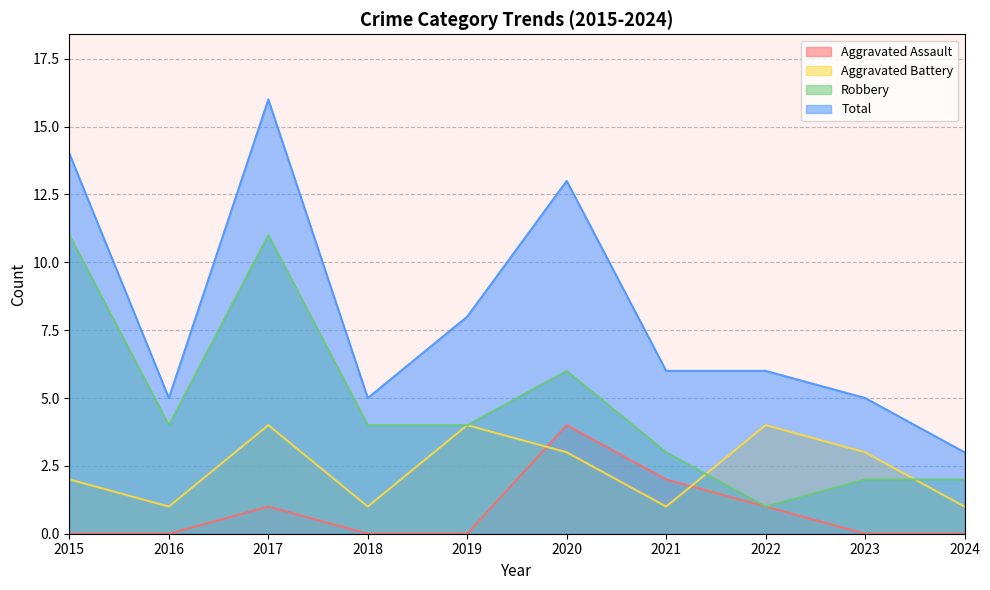

What are all the series names shown in the legend?

Aggravated Assault, Aggravated Battery, Robbery, Total